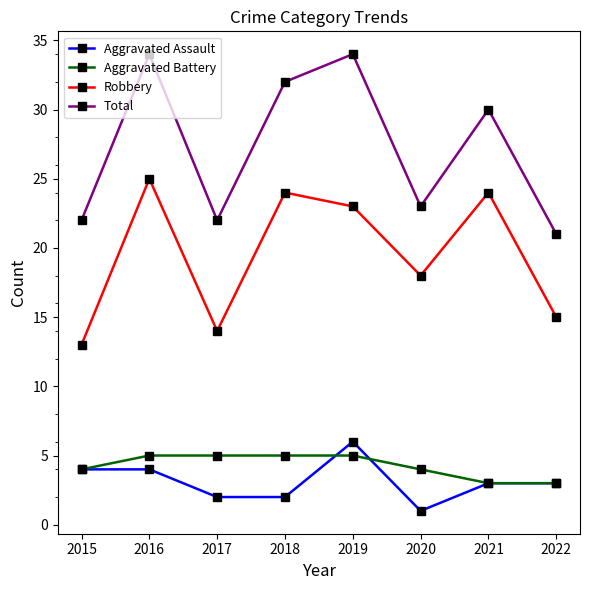

What are all the series names shown in the legend?

Aggravated Assault, Aggravated Battery, Robbery, Total